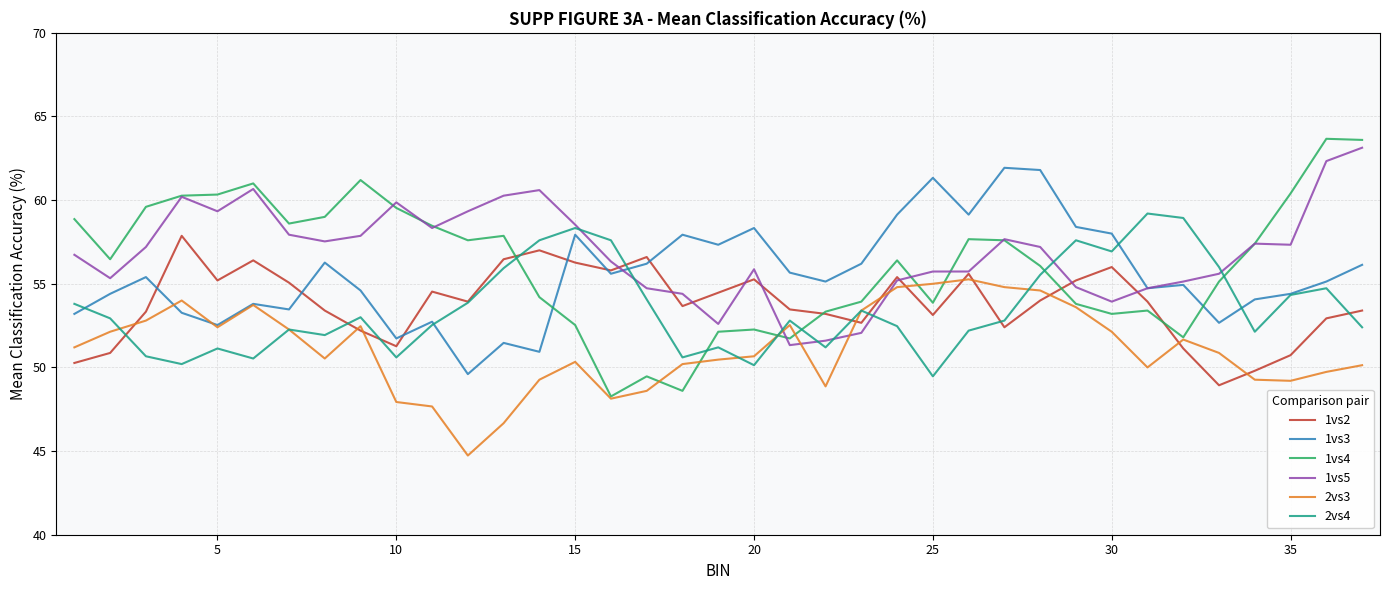

Which series has the widest spread of values?

1vs4